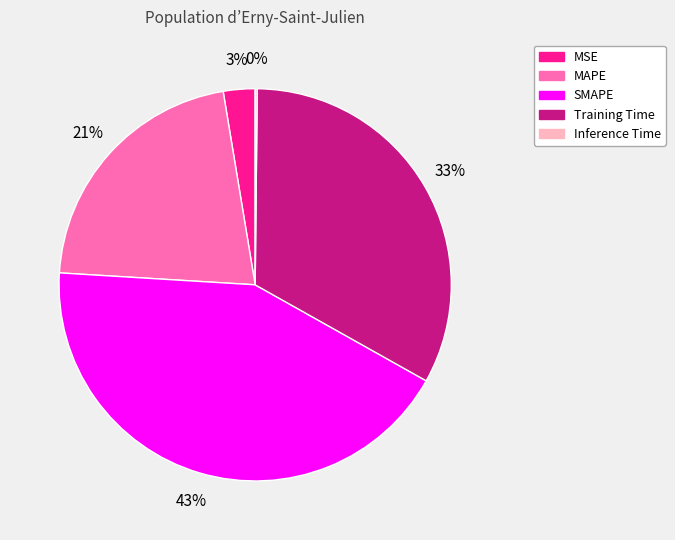

Do MAPE and SMAPE together represent more than half of the pie?

Yes